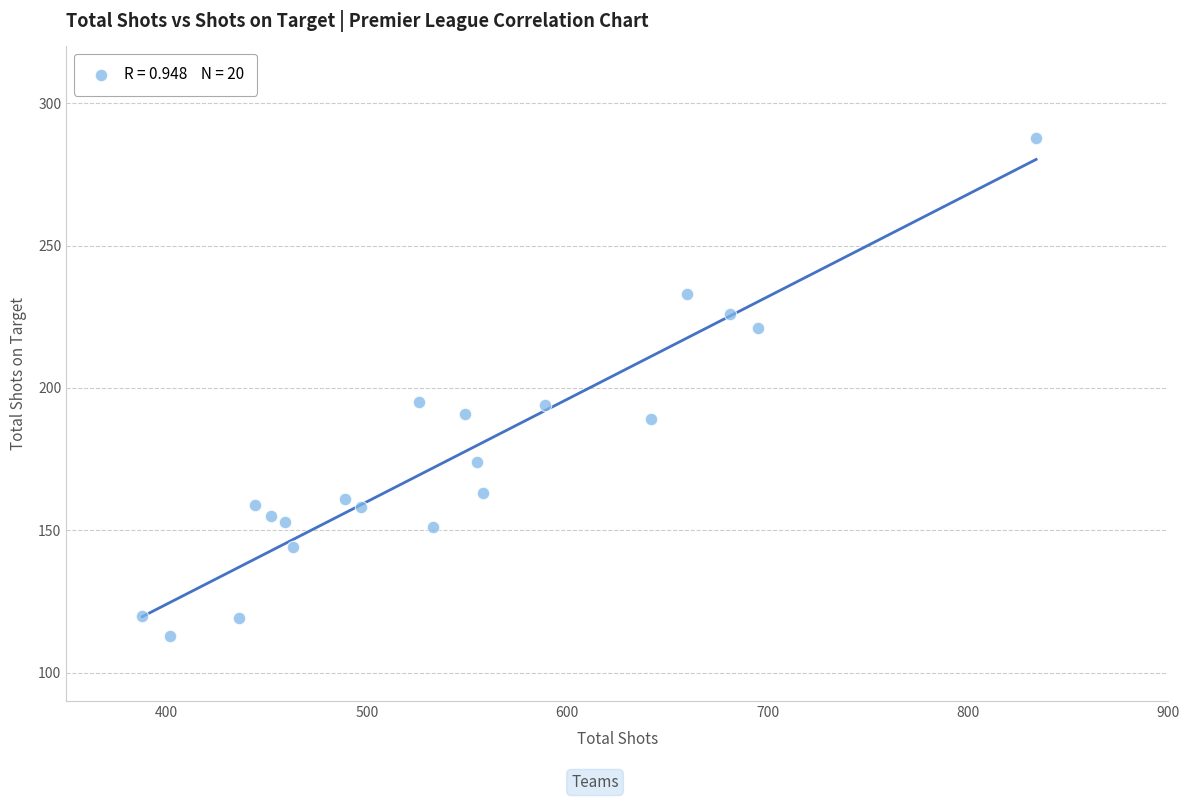

What is the range of X values (max minus min)?

446